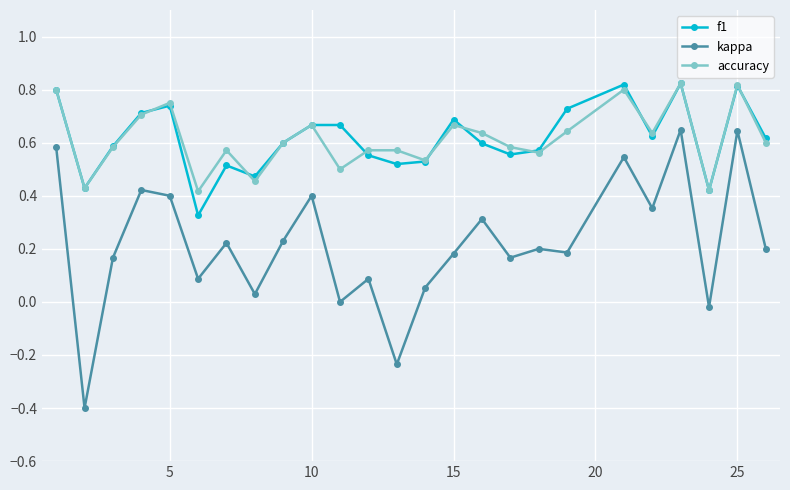

True or false: f1 and kappa intersect in this chart.

False